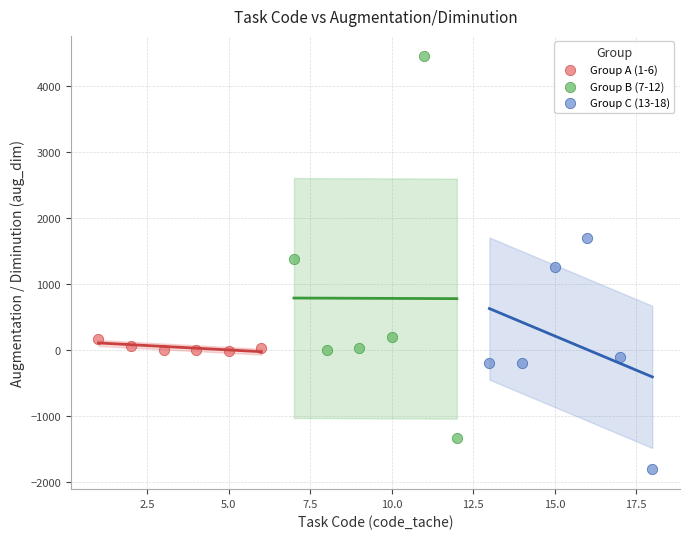

Which series has the widest spread of Y values?

Group B (7-12)